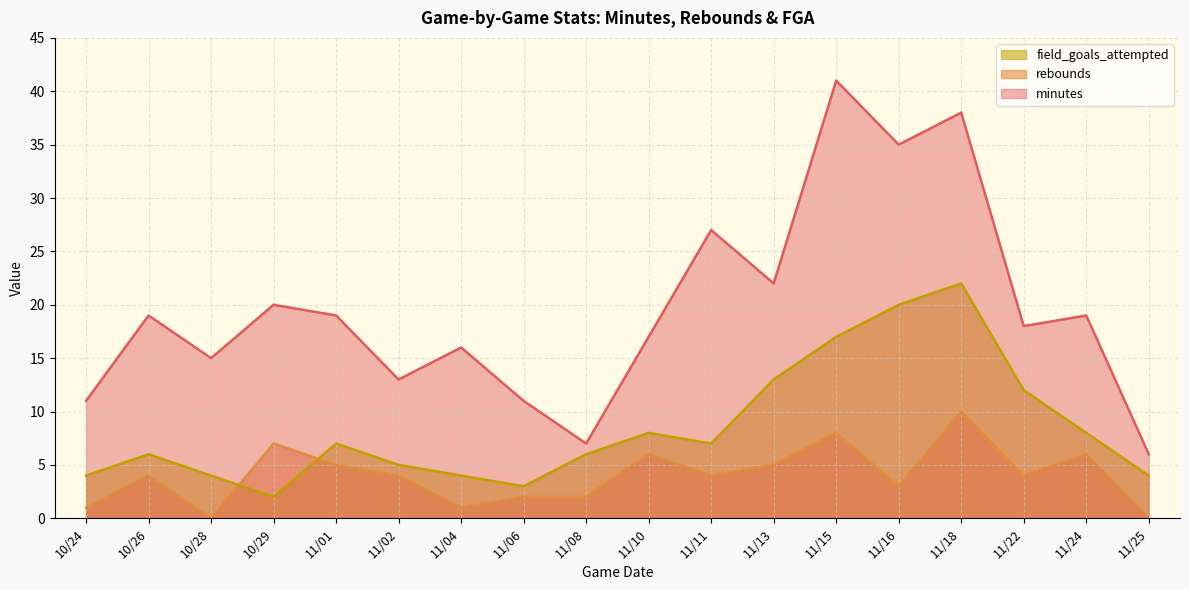

What is the sum of the field_goals_attempted values at 11/18 and 11/08?

28